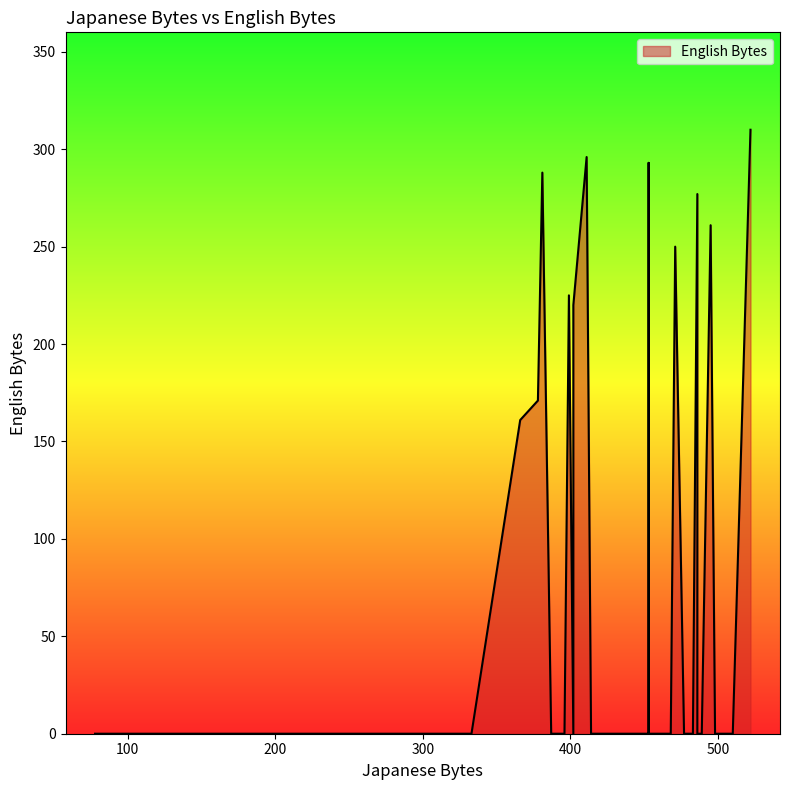

What is the value of the 8th point from the left?

171